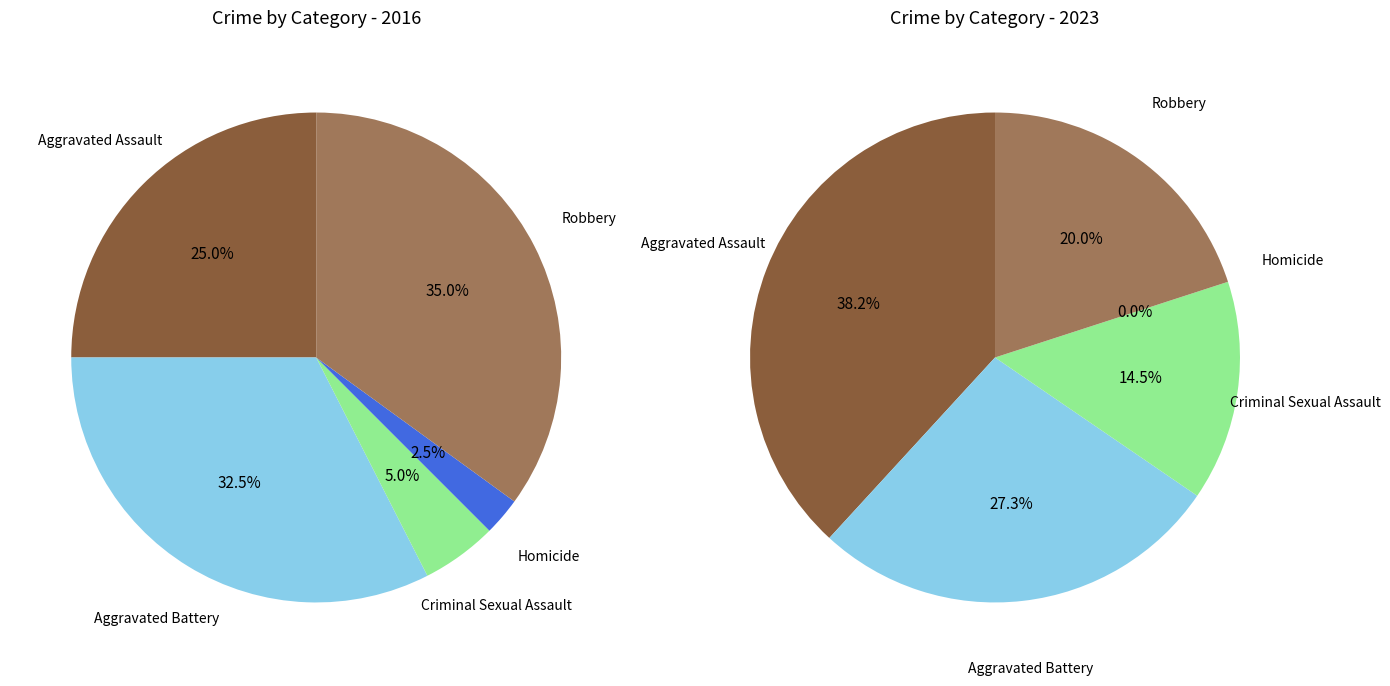

How many segments does this pie chart have?

5